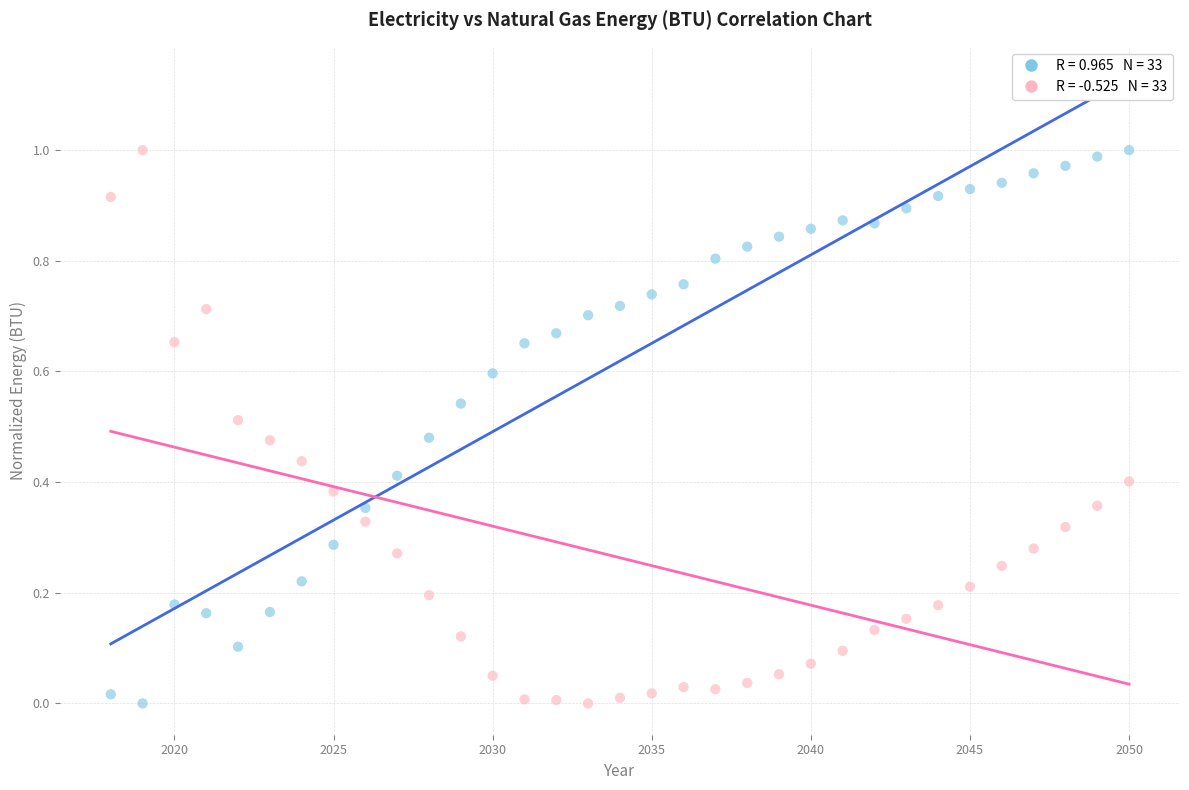

Across all data points, what is the range of X values (max minus min)?

32.0